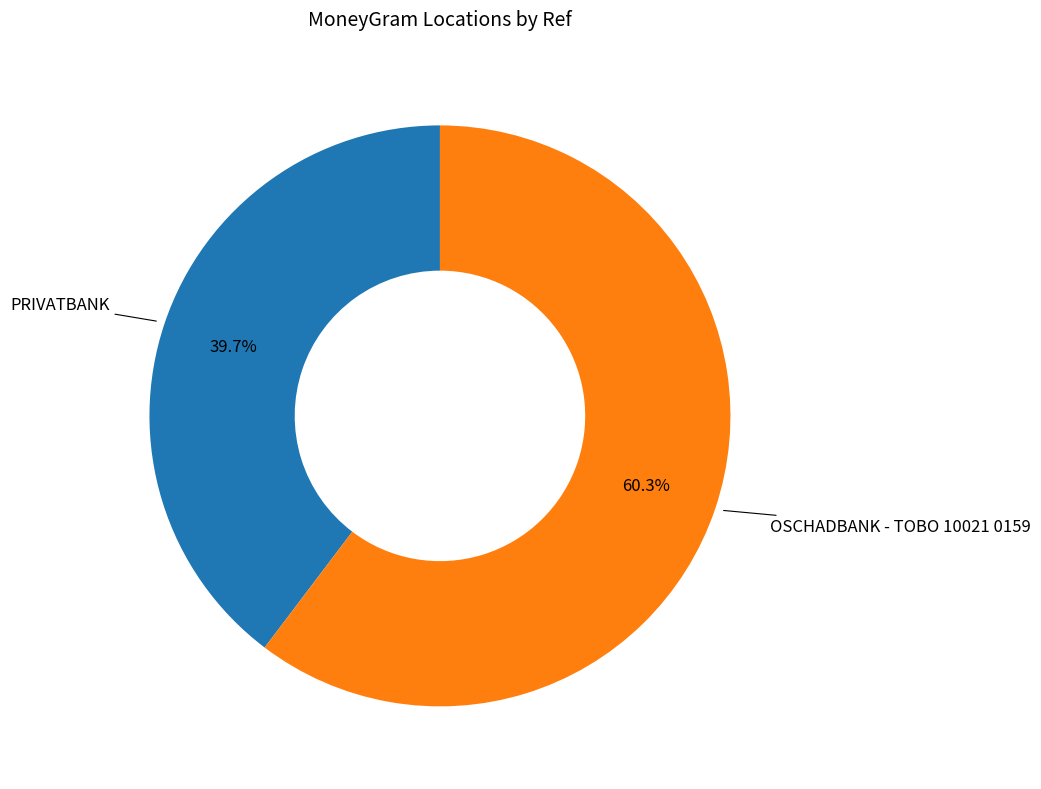

What is the ratio of the value at PRIVATBANK to the value at OSCHADBANK - TOBO 10021 0159?

0.7